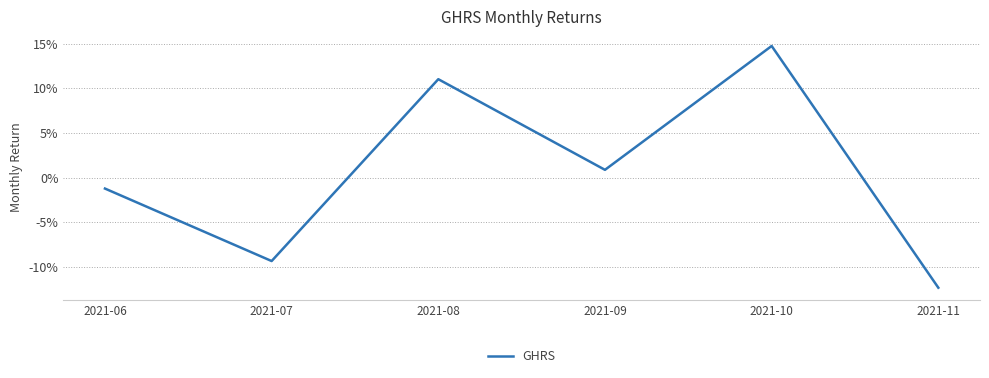

List the labels in order of value, smallest first.

2021-11, 2021-07, 2021-06, 2021-09, 2021-08, 2021-10